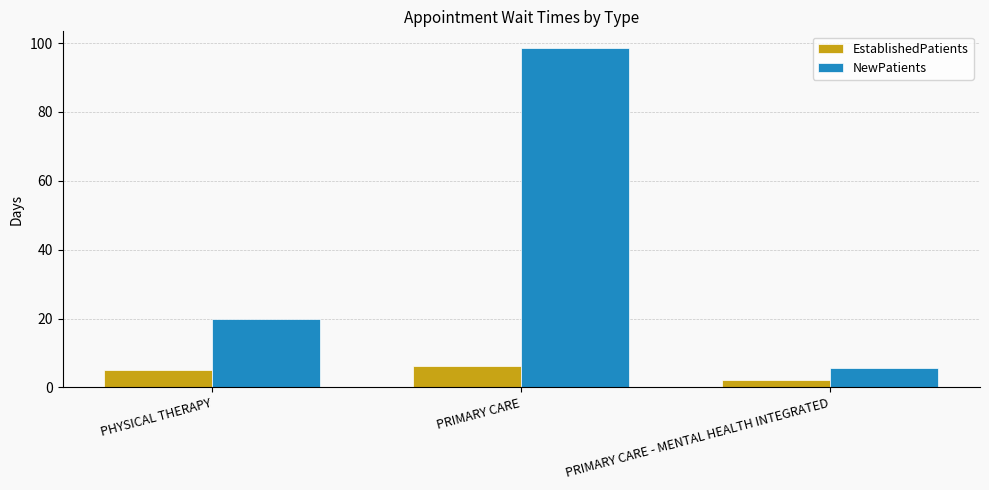

The EstablishedPatients series shows 2.1 at PRIMARY CARE - MENTAL HEALTH INTEGRATED. True or false?

True